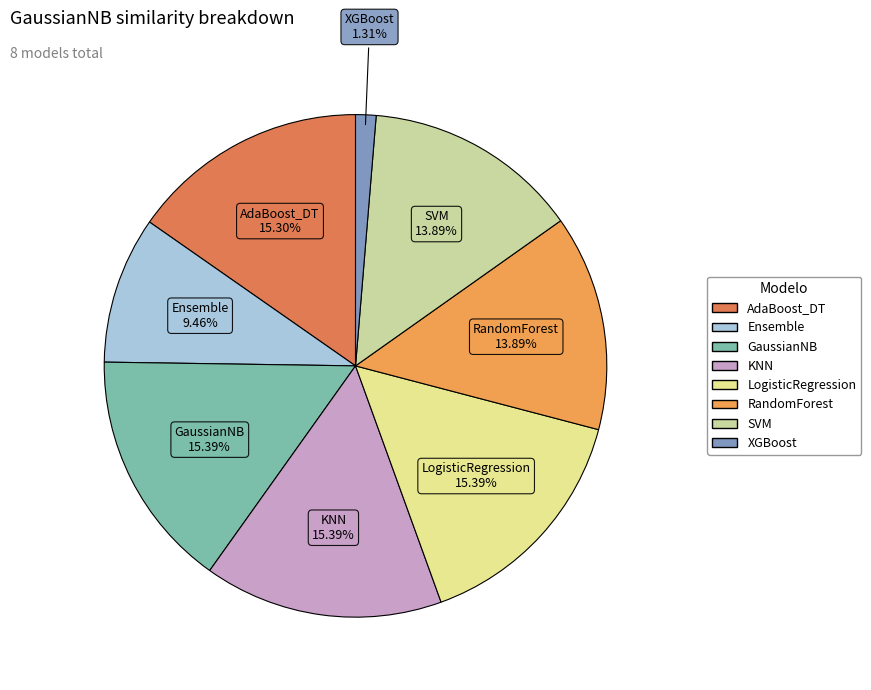

How many segments does this pie chart have?

8